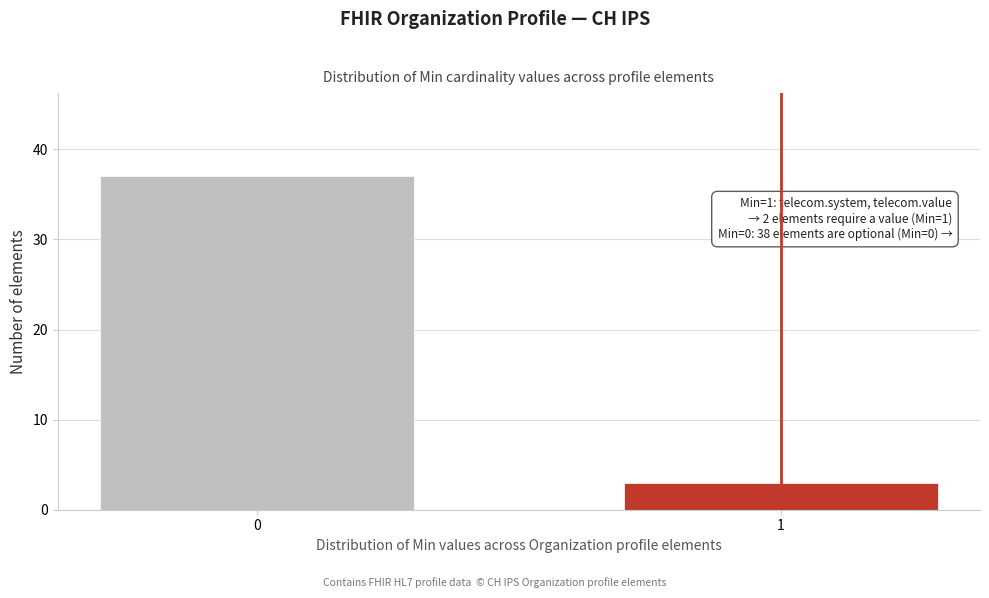

Reading right to left, extract all data points from this chart.

3	37